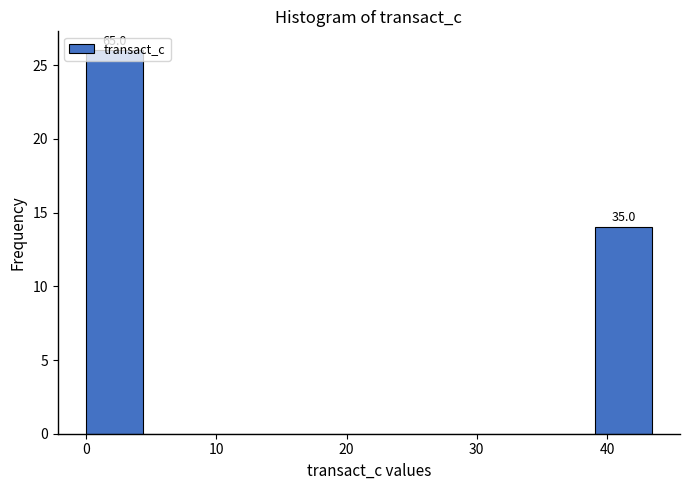

Over which range of the x-axis is the bar tallest?

0 to 4